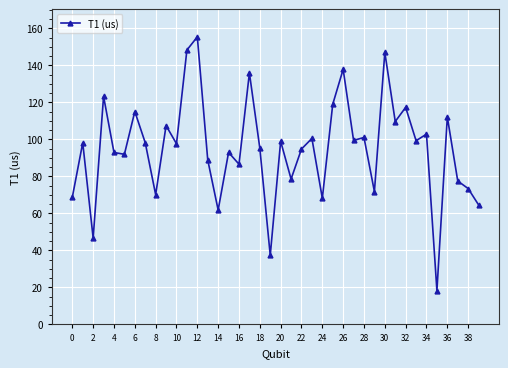

What is the value of the 32nd point from the left?

109.6